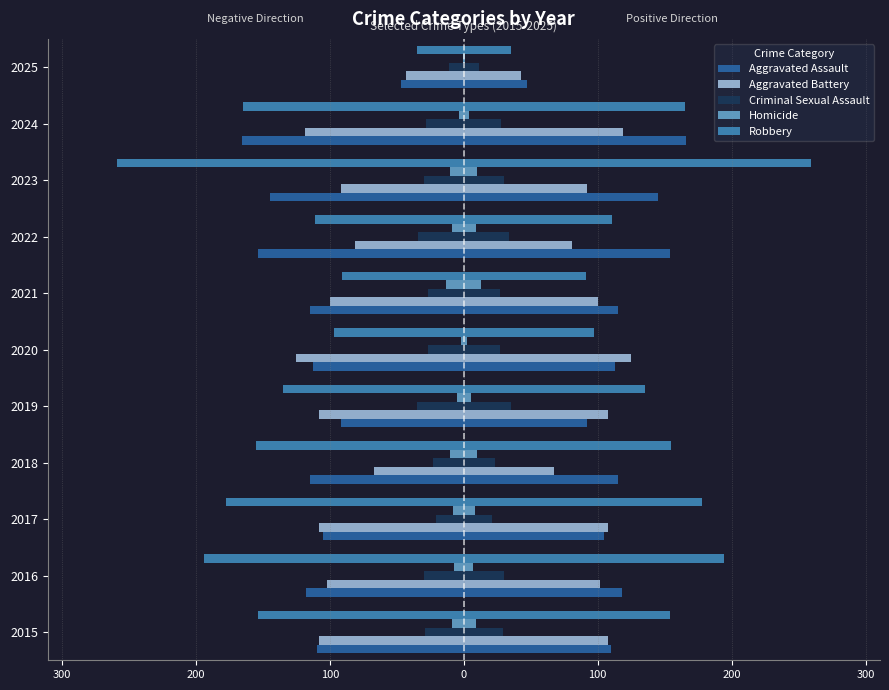

Is the value of Criminal Sexual Assault at 2024 greater than the value of Aggravated Assault at 2021?

Yes